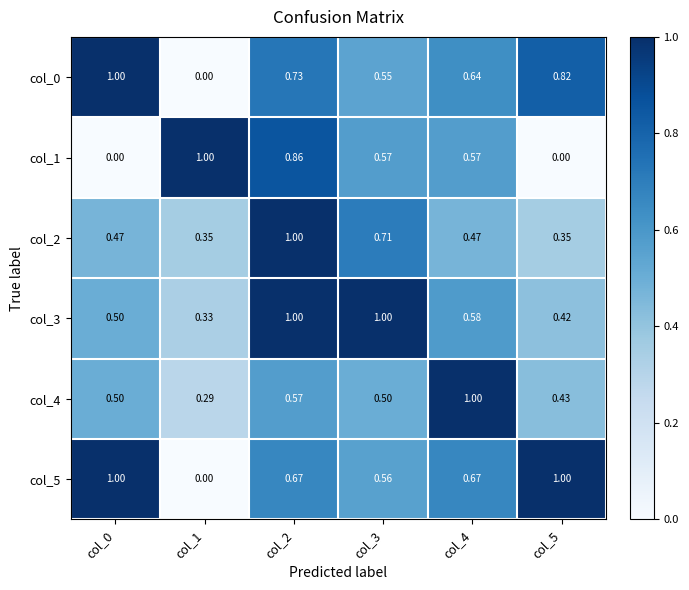

How many positive values does the col_1 series have?

4